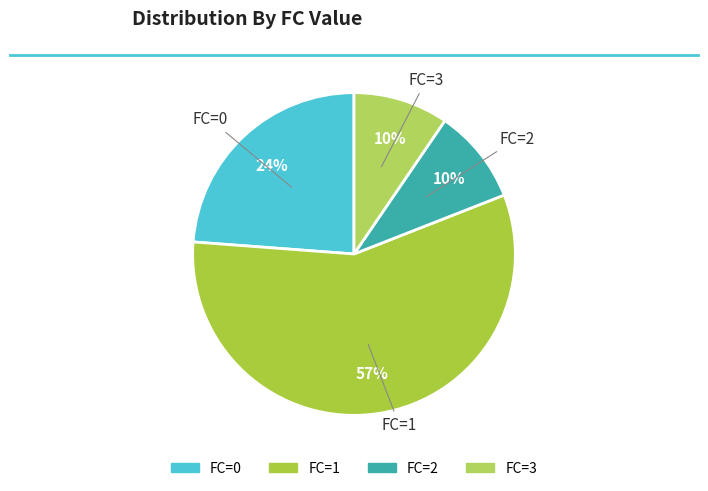

Combined, do FC=1 and FC=3 account for over 50%?

Yes